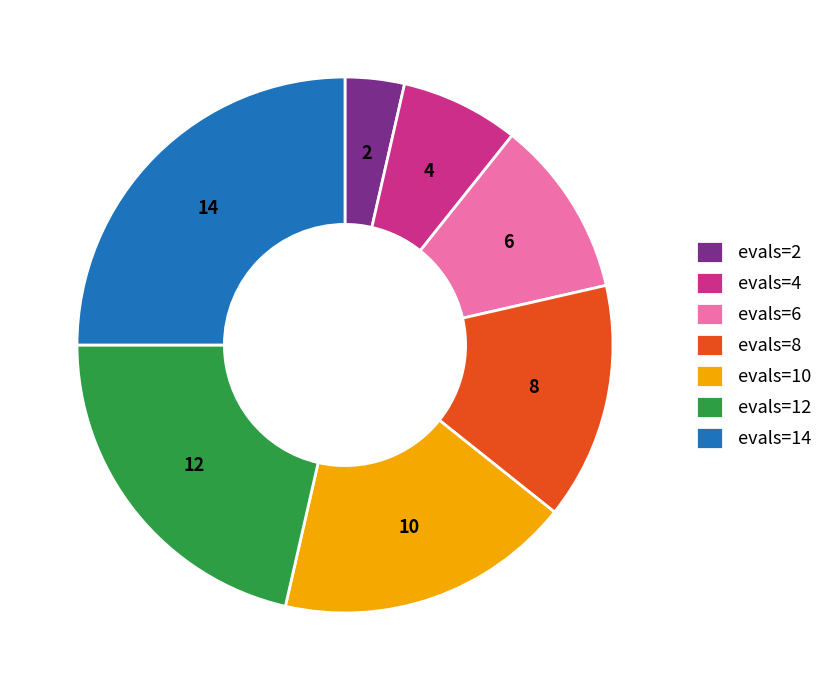

Count the number of slices in the pie.

7